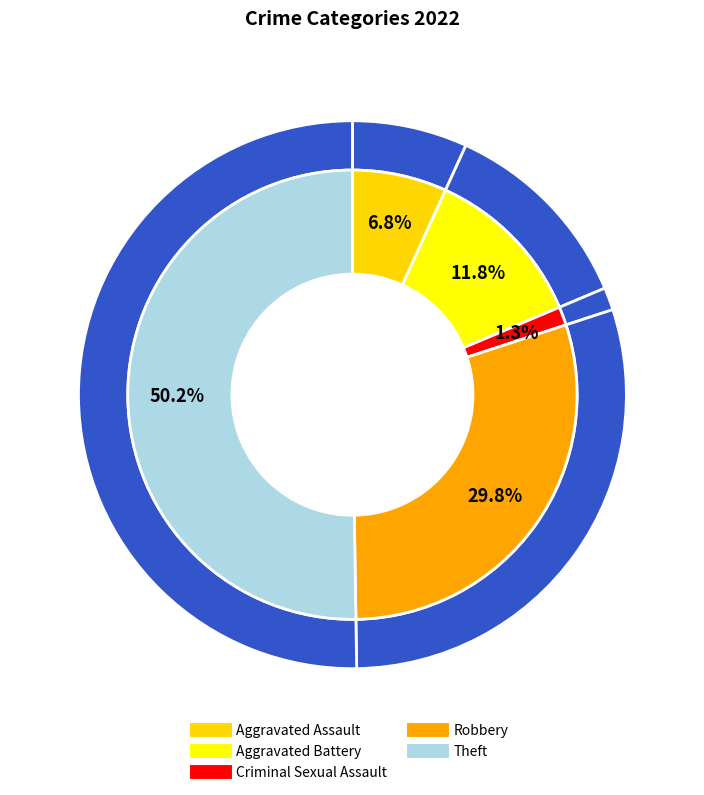

Which slice is the largest?

Theft